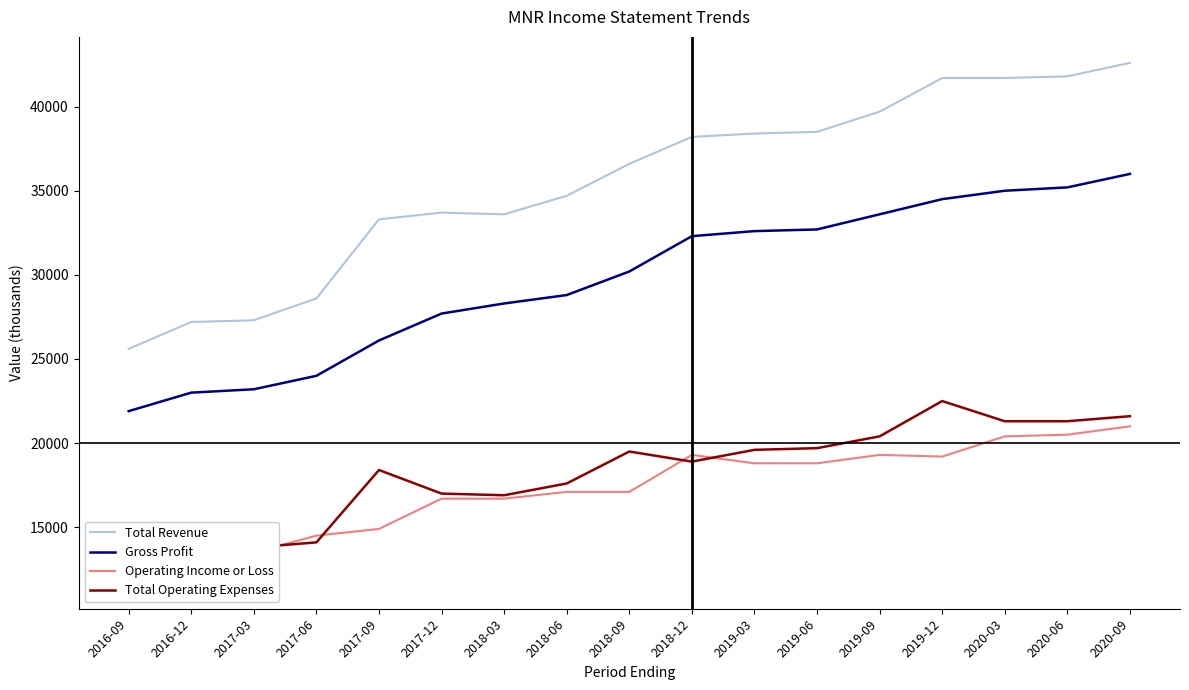

What is the difference between the second highest and second lowest values in the Gross Profit series?

12200